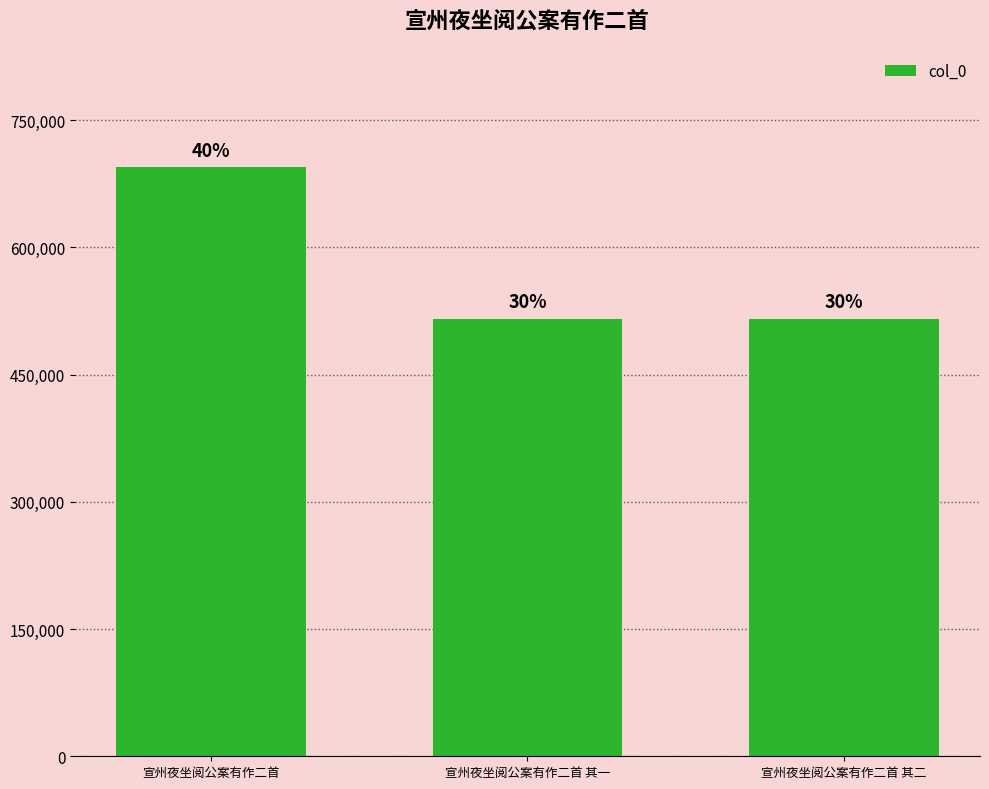

Rank the categories by value from highest to lowest.

宣州夜坐阅公案有作二首, 宣州夜坐阅公案有作二首 其二, 宣州夜坐阅公案有作二首 其一